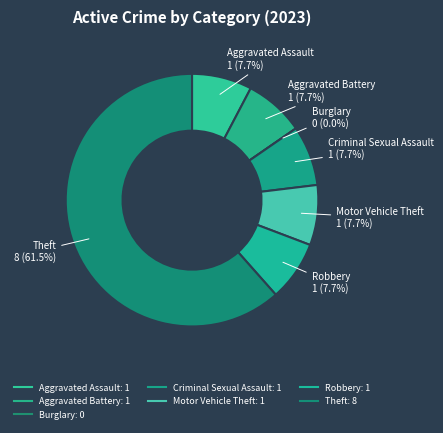

To the nearest percent, what is the difference between the Robbery and Burglary slice percentages?

8%